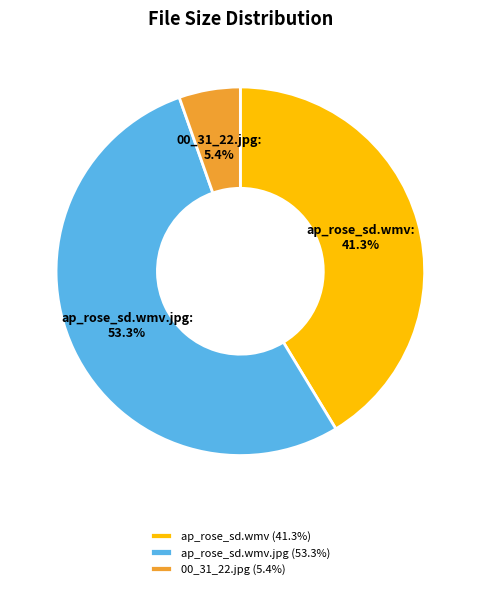

How many slices are in this pie chart?

3